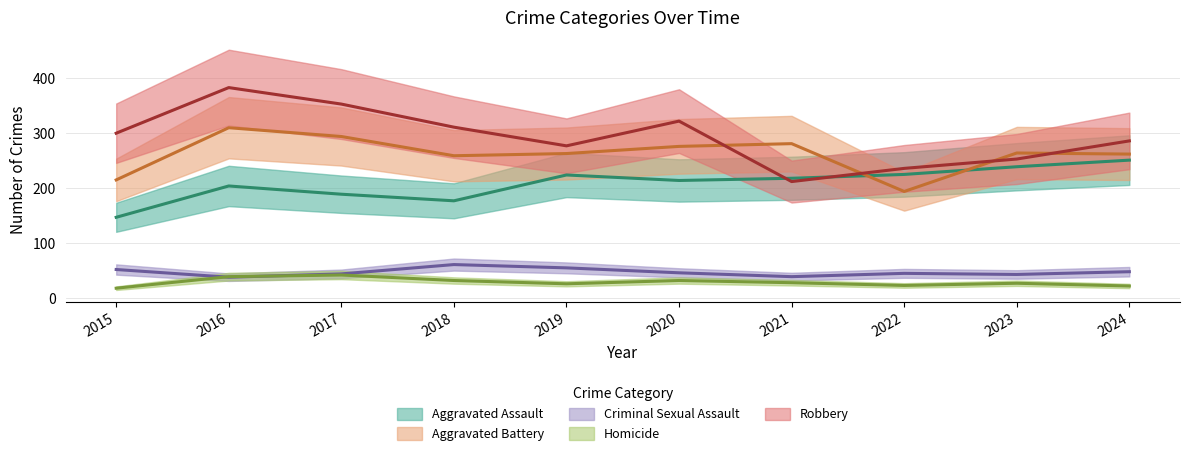

What value does the Aggravated Assault series have at 2020?

214